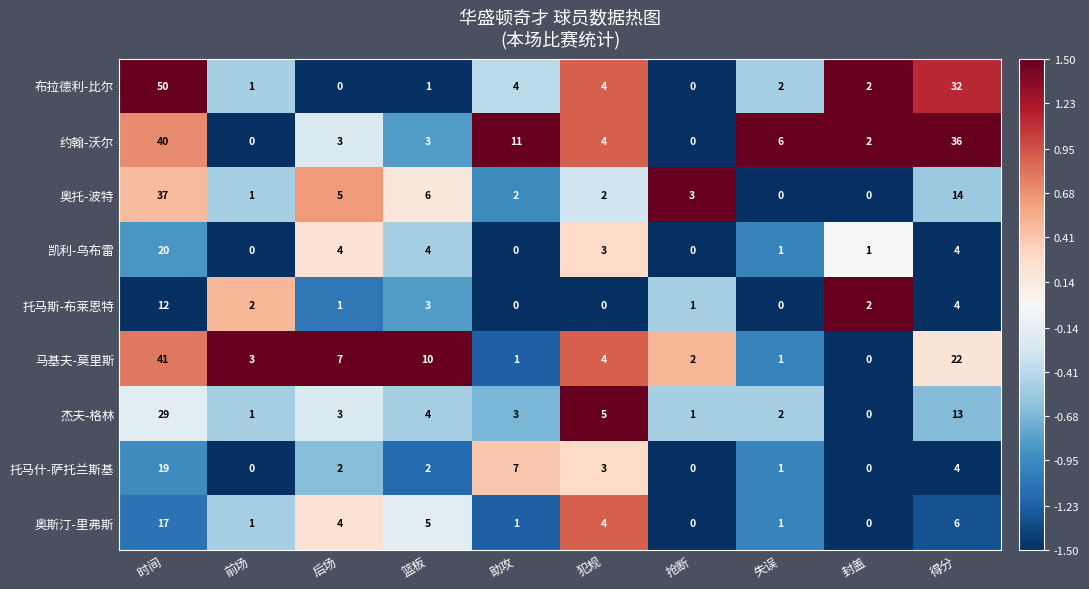

Where is 布拉德利-比尔 nearest to the value 25?

得分